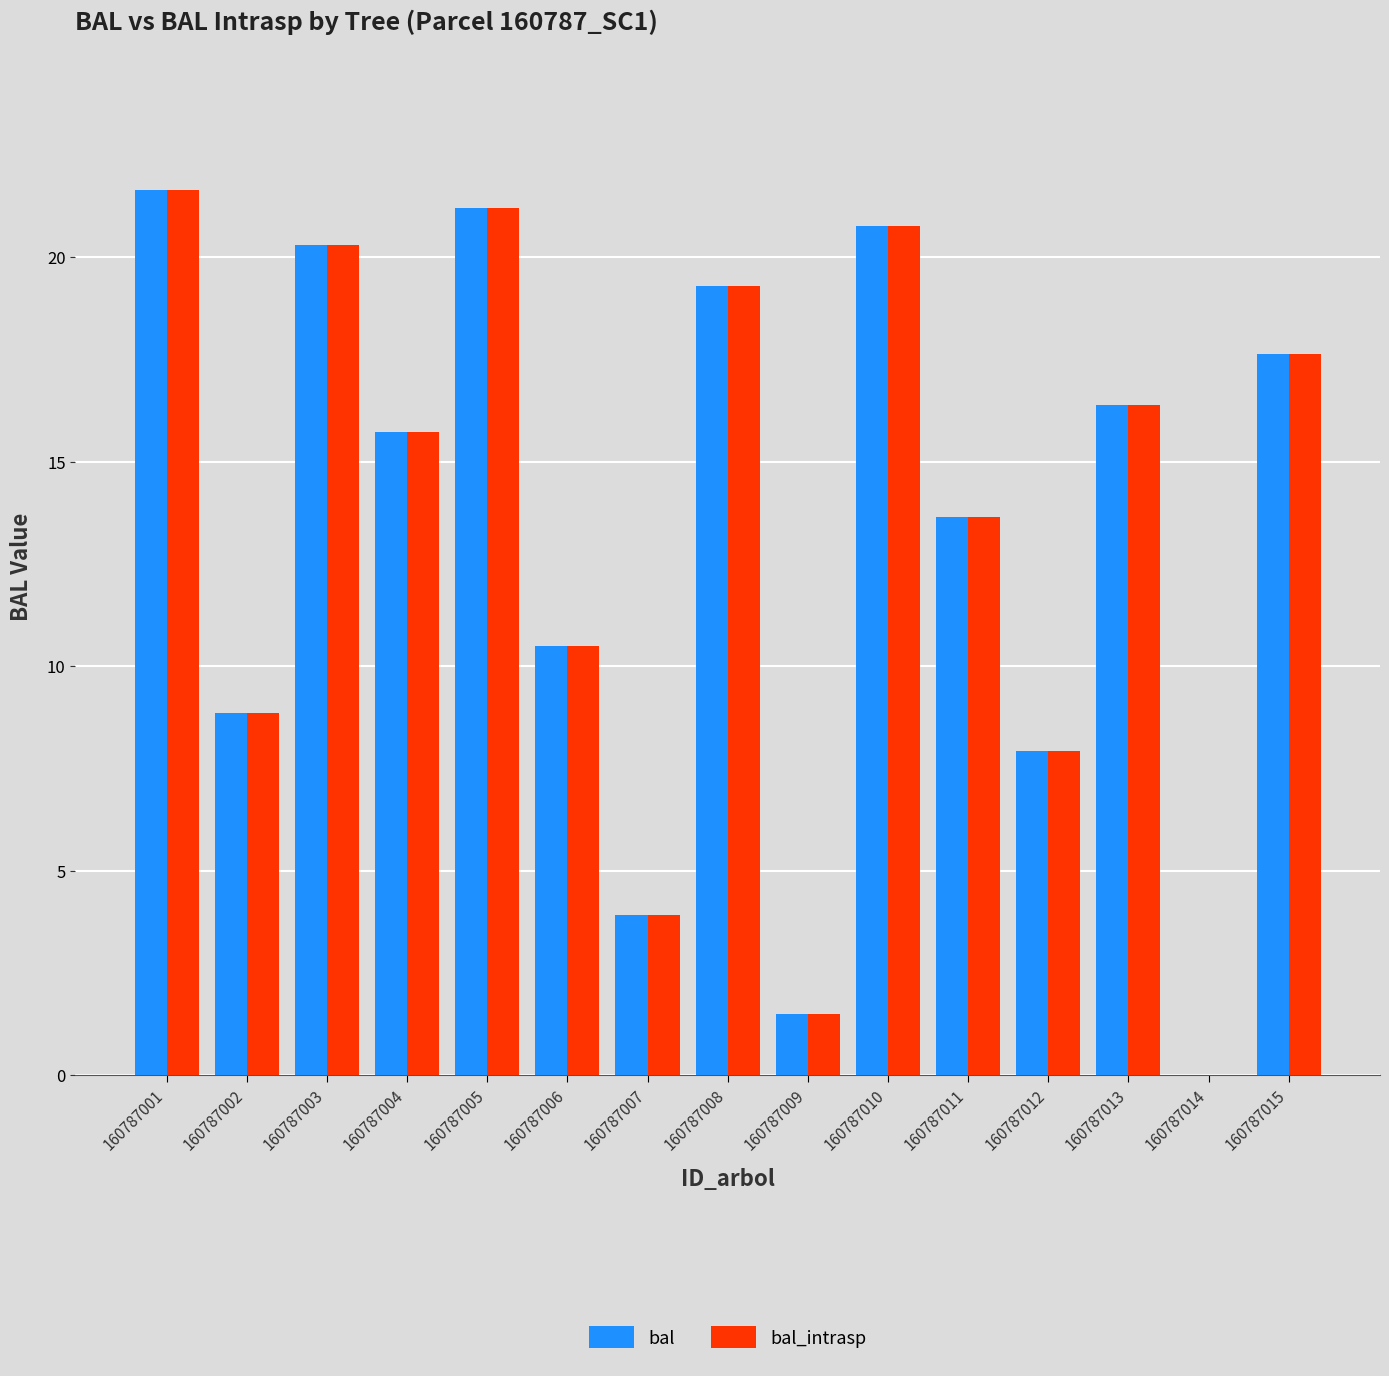

What are all the series names shown in the legend?

bal, bal_intrasp